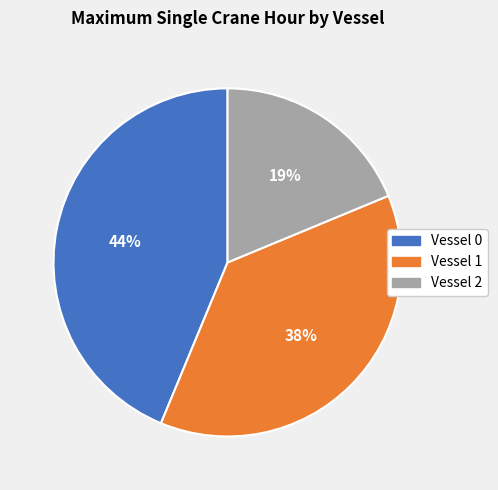

What is the largest slice in the pie chart?

Vessel 0